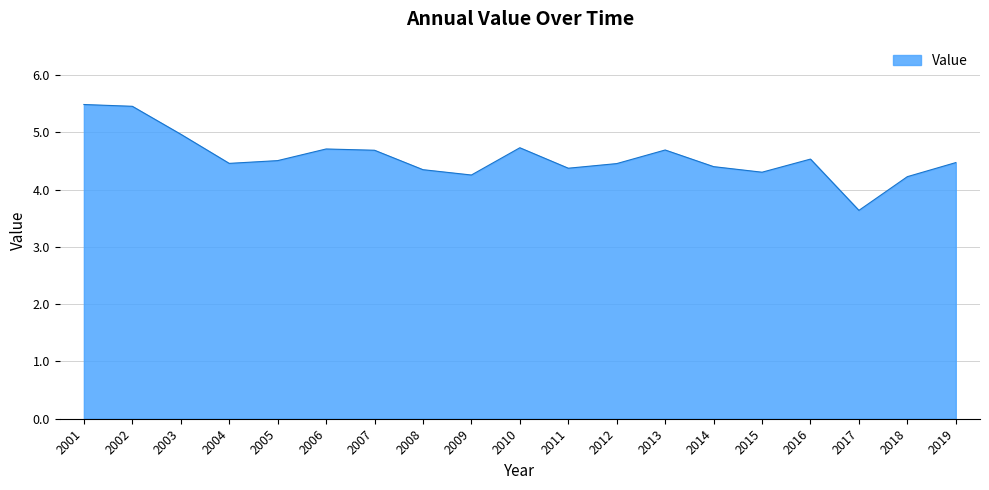

Does the chart have visible grid lines?

Yes